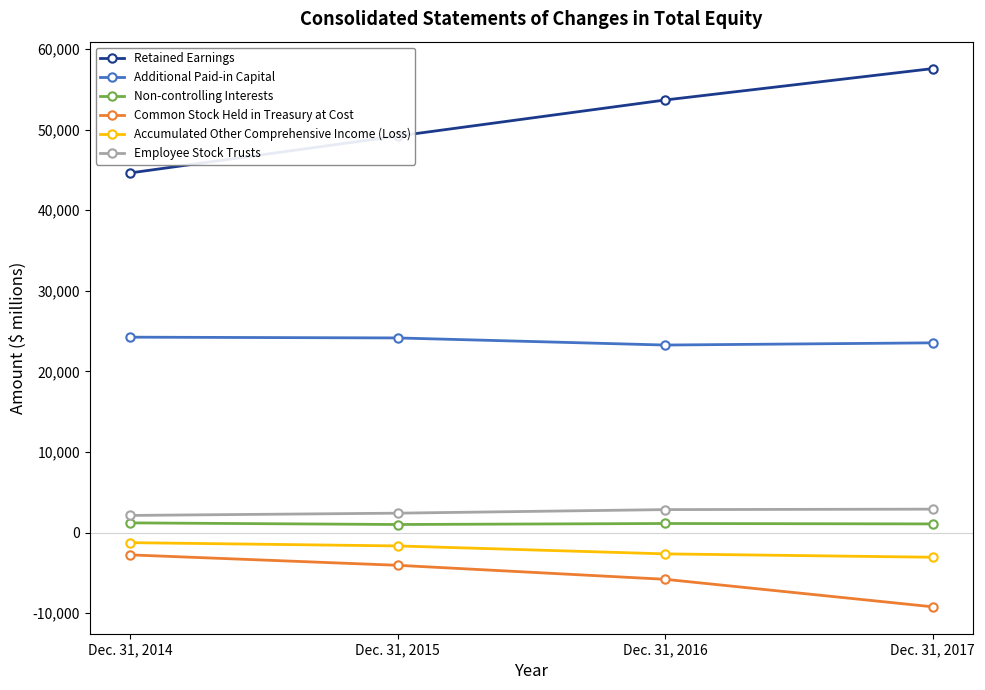

True or false: Additional Paid-in Capital has a value of 9998 at Dec. 31, 2017.

False